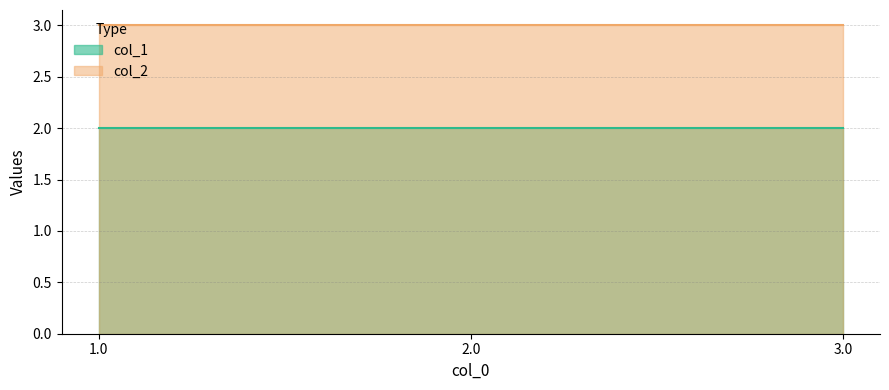

What is the greatest value displayed?

3